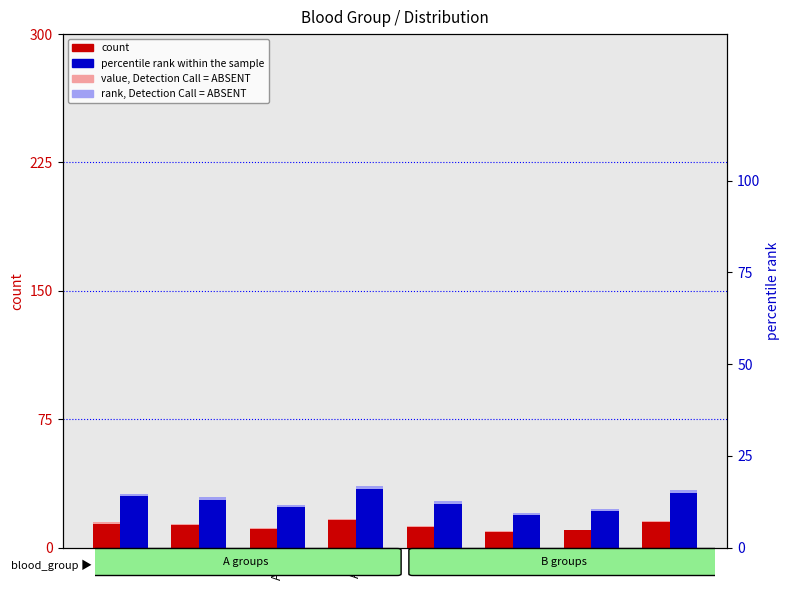

How many bars are there in total?

32